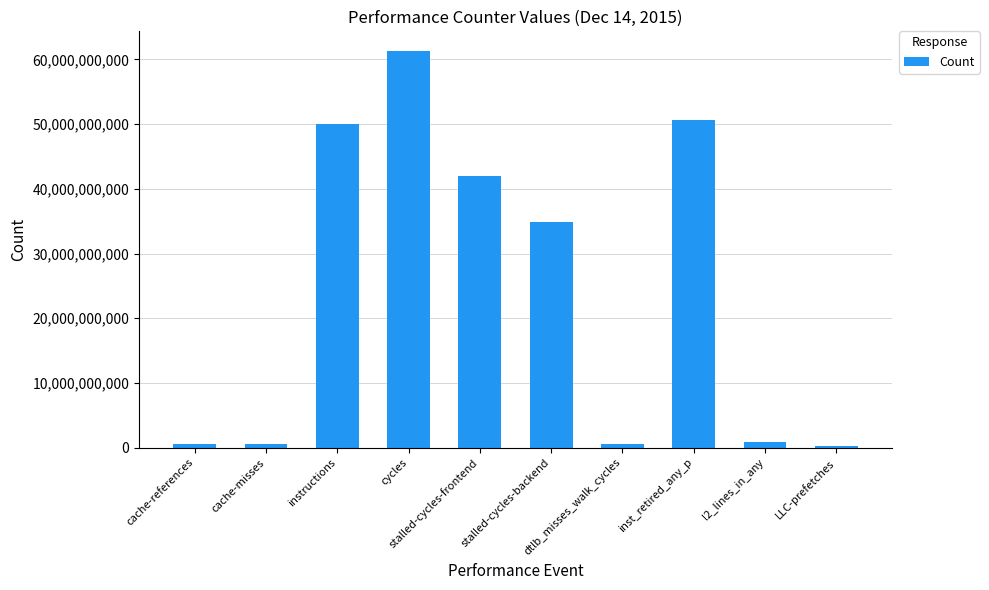

What is the average value?

24148826513